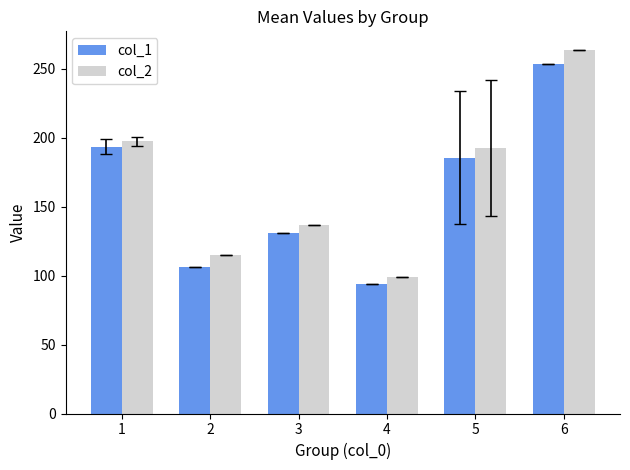

Is it true that col_1 equals 106.2 at 2?

True